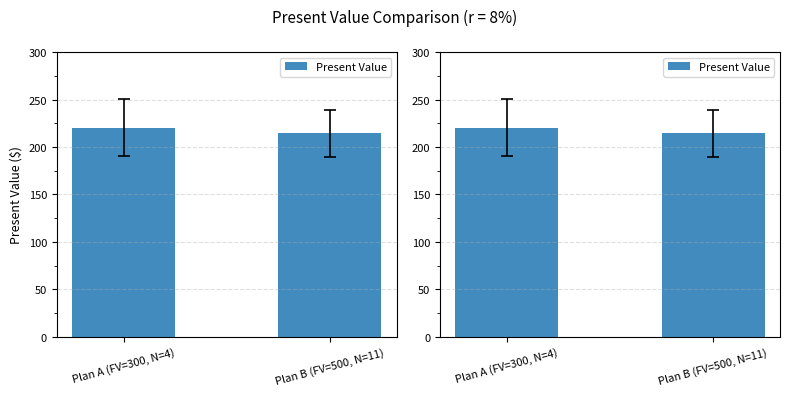

What is the change in value from Plan A (FV=300, N=4) to Plan B (FV=500, N=11)?

-6.1